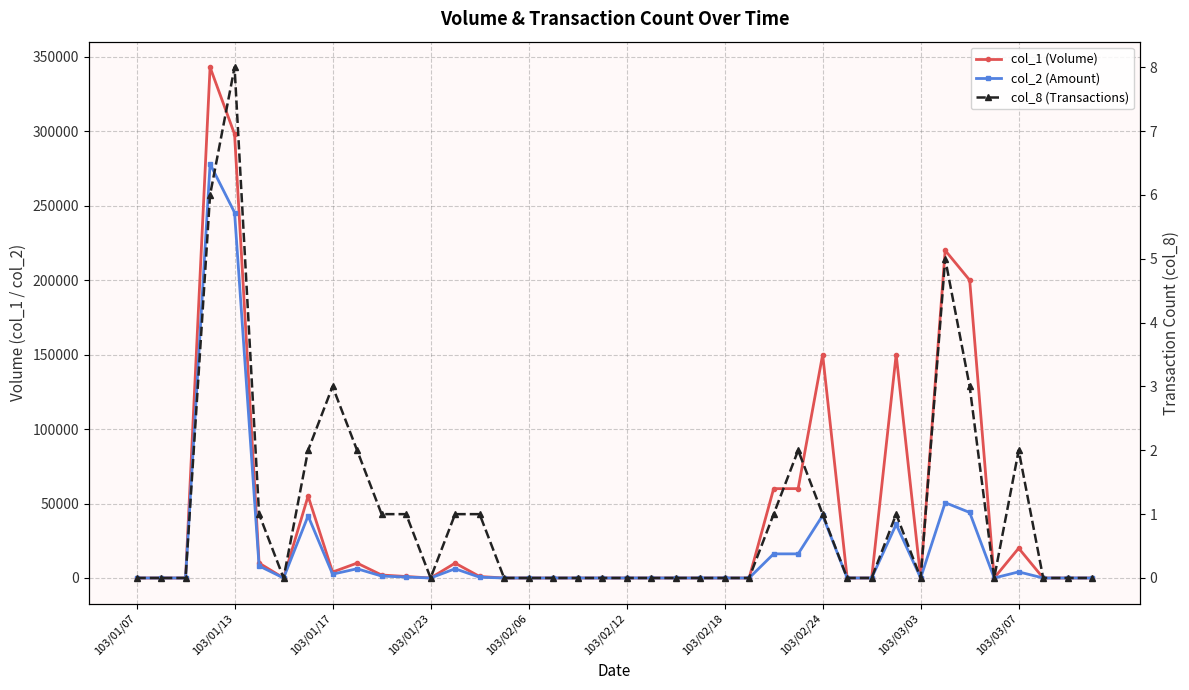

How many interior local peaks does the col_2 (Amount) series have?

8